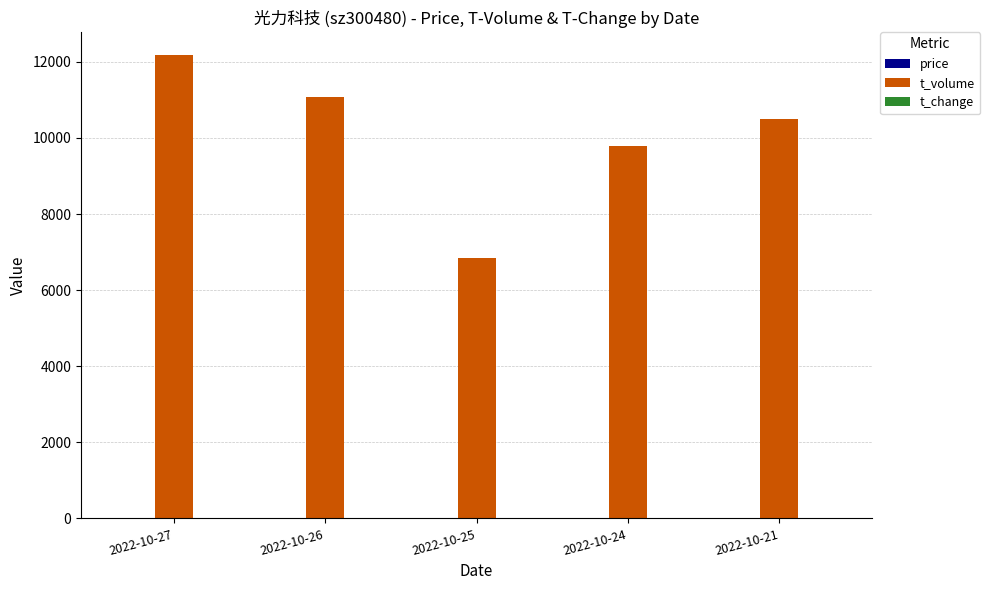

Does the chart contain stacked bars?

No